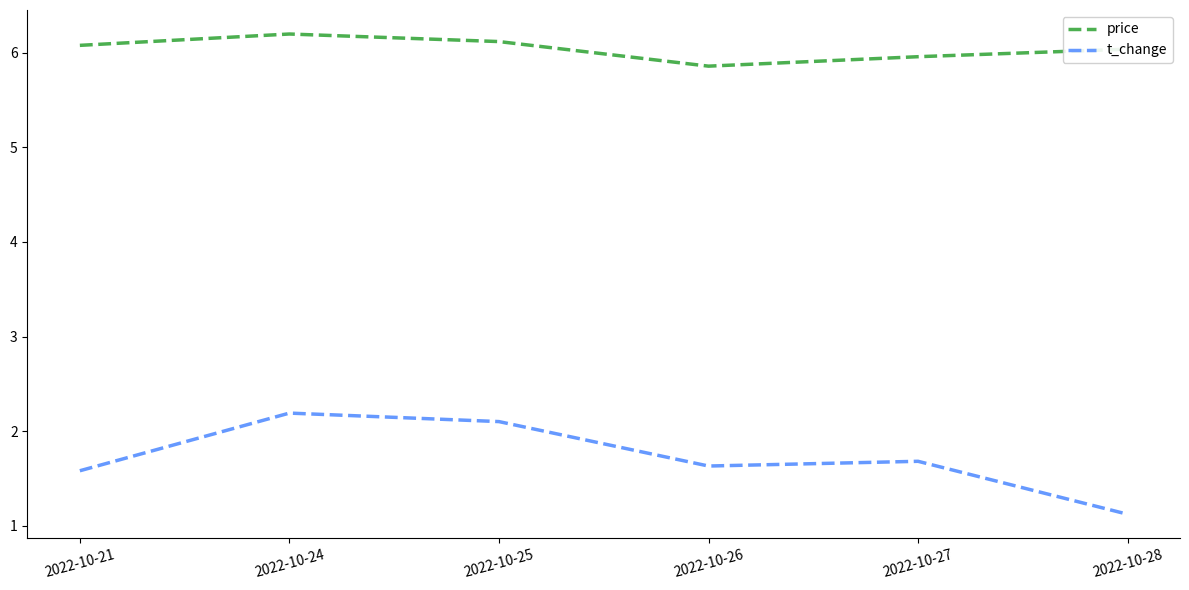

What is the sum of the price values at 2022-10-24 and 2022-10-25?

12.3